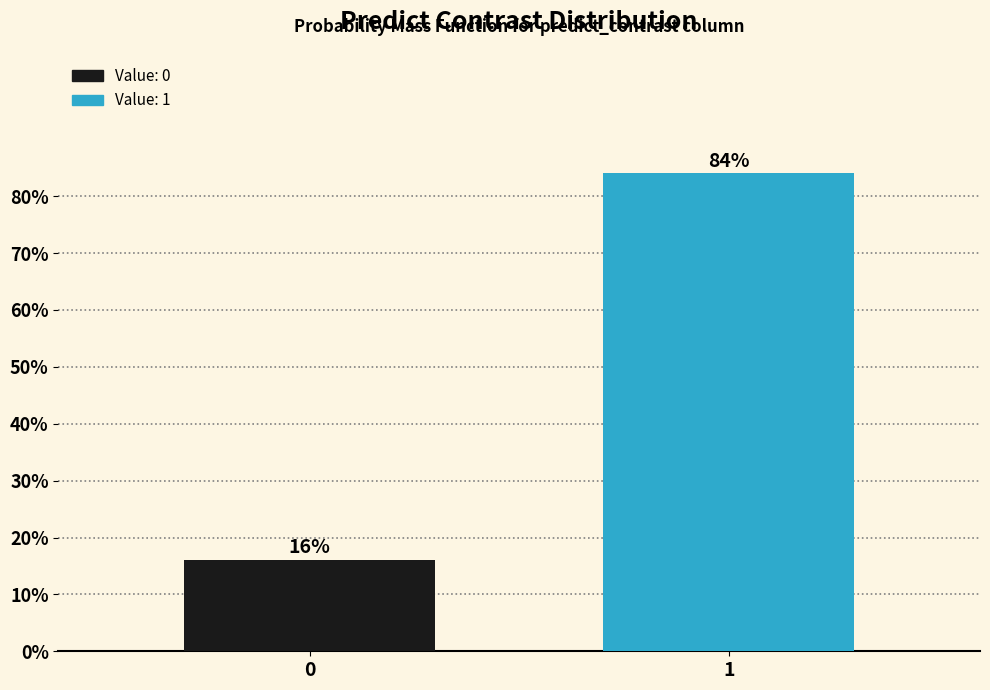

Reading left to right, list all the values displayed in this chart.

16	84